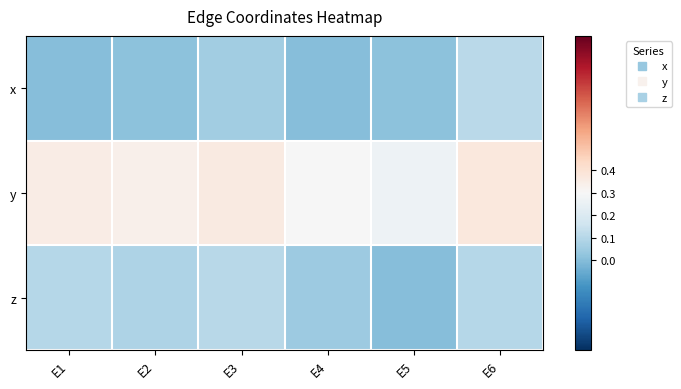

How many series are shown in this chart?

3